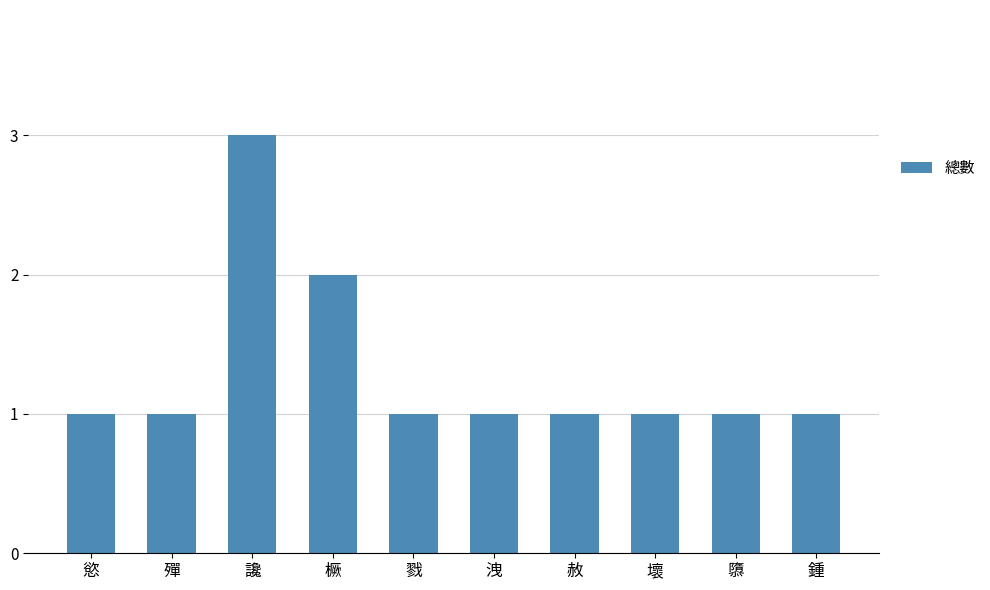

Which category has the highest value across all series?

讒